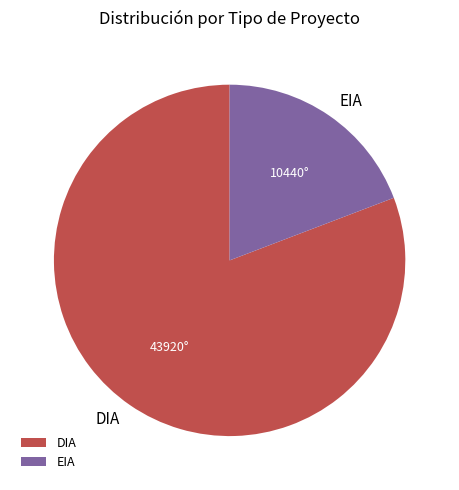

Which slice is the largest?

DIA